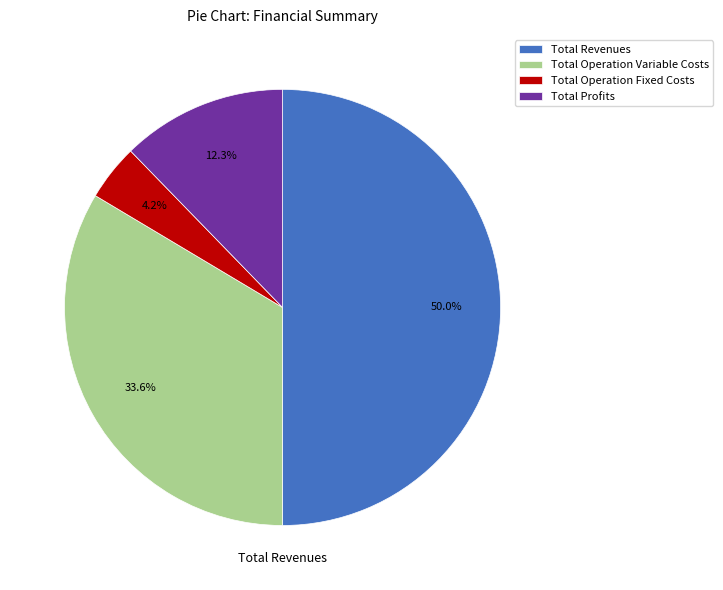

To the nearest percent, what portion does Total Operation Fixed Costs represent?

4%